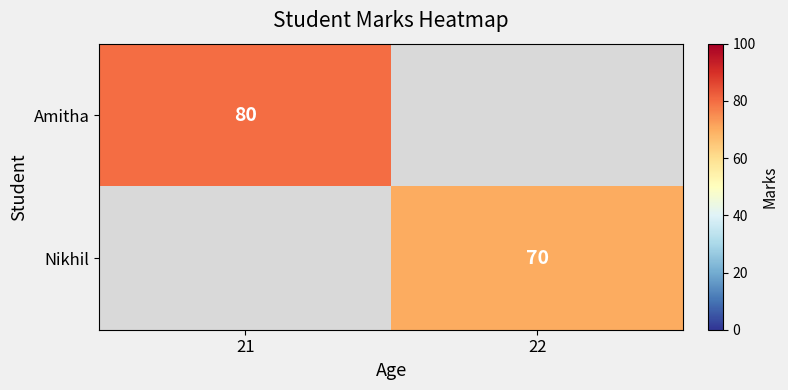

The Amitha series shows 80 at 21. True or false?

True